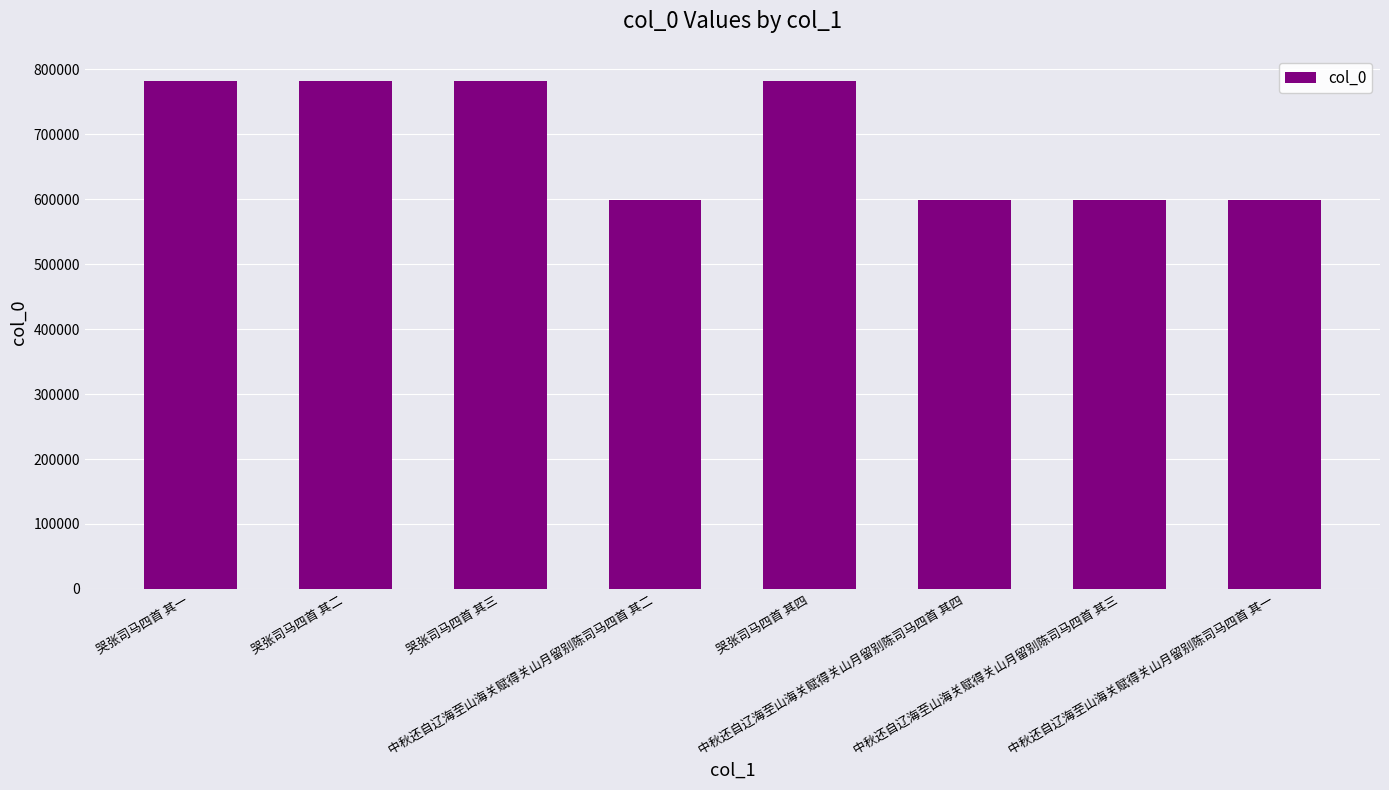

What is the minimum value shown in the chart?

598098